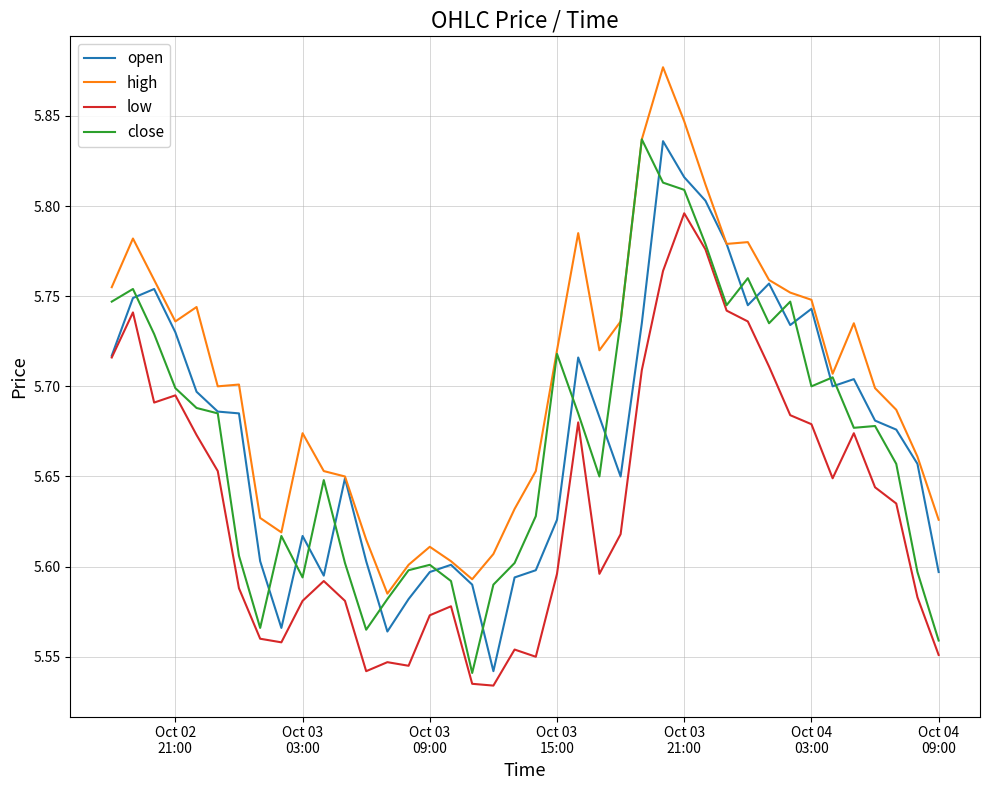

Which series has the largest total across all categories?

high